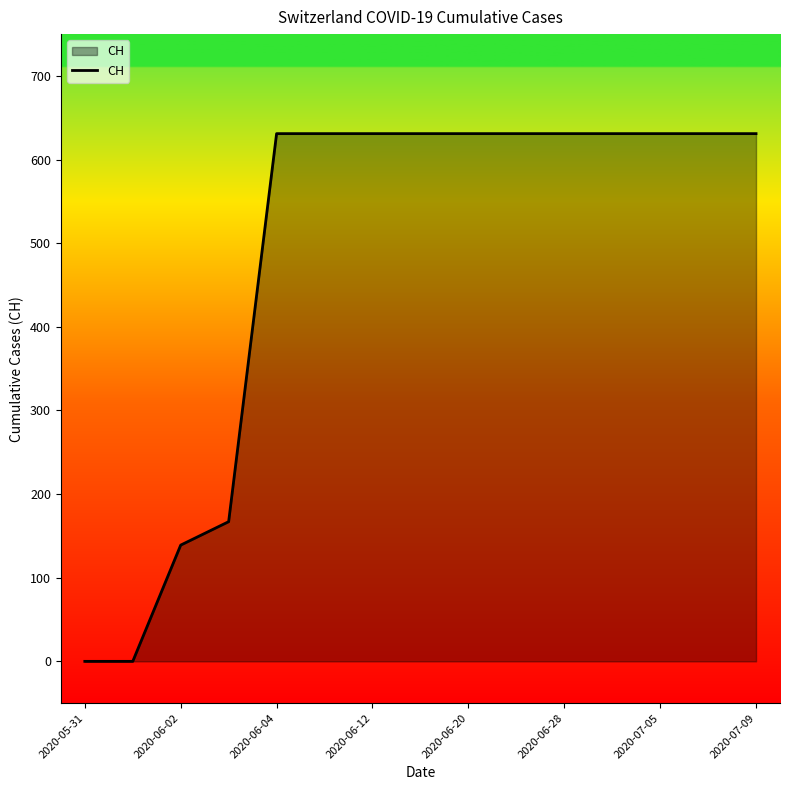

What is the sum of all values?

7247